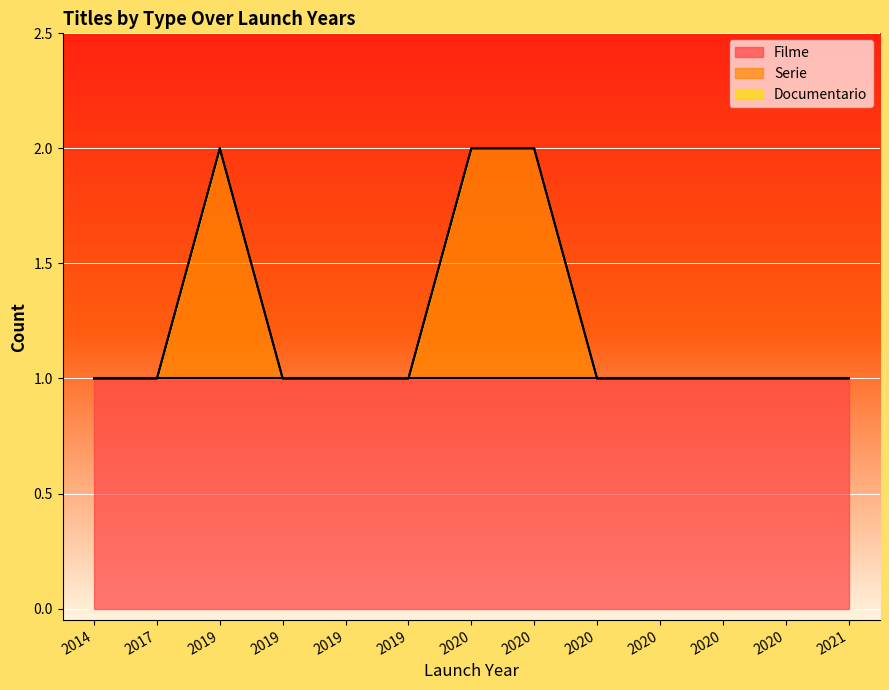

What is the spread (max minus min) of values at 2019?

1